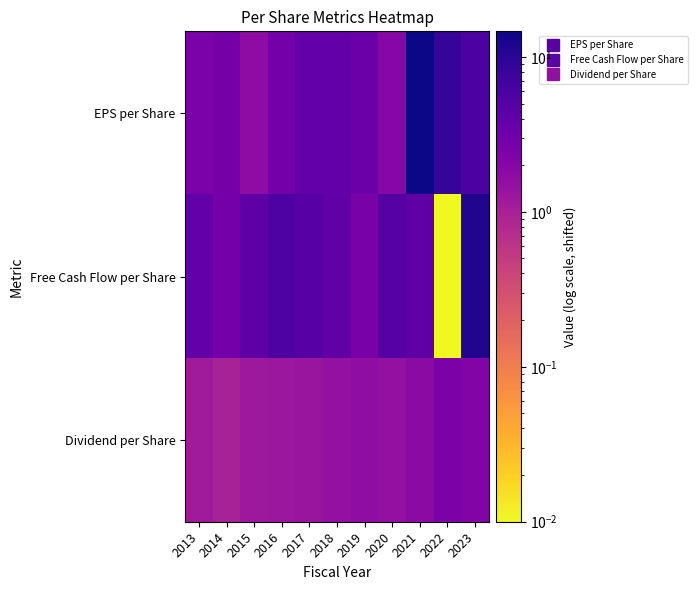

Which series has the largest range (max minus min)?

EPS per Share